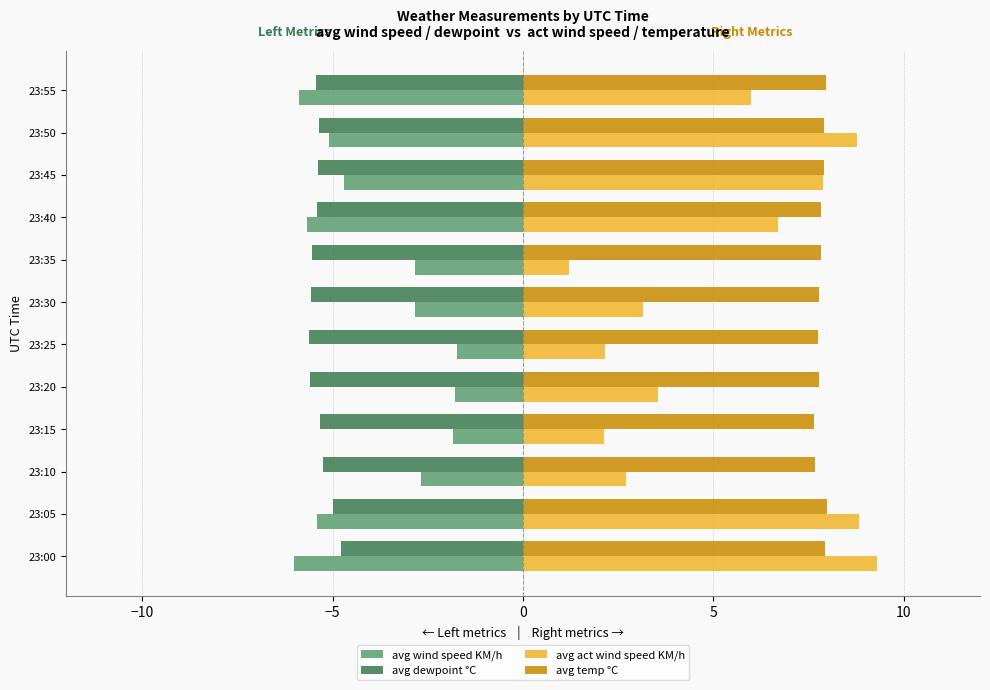

What are all the series names shown in the legend?

avg wind speed KM/h, avg dewpoint °C, avg act wind speed KM/h, avg temp °C